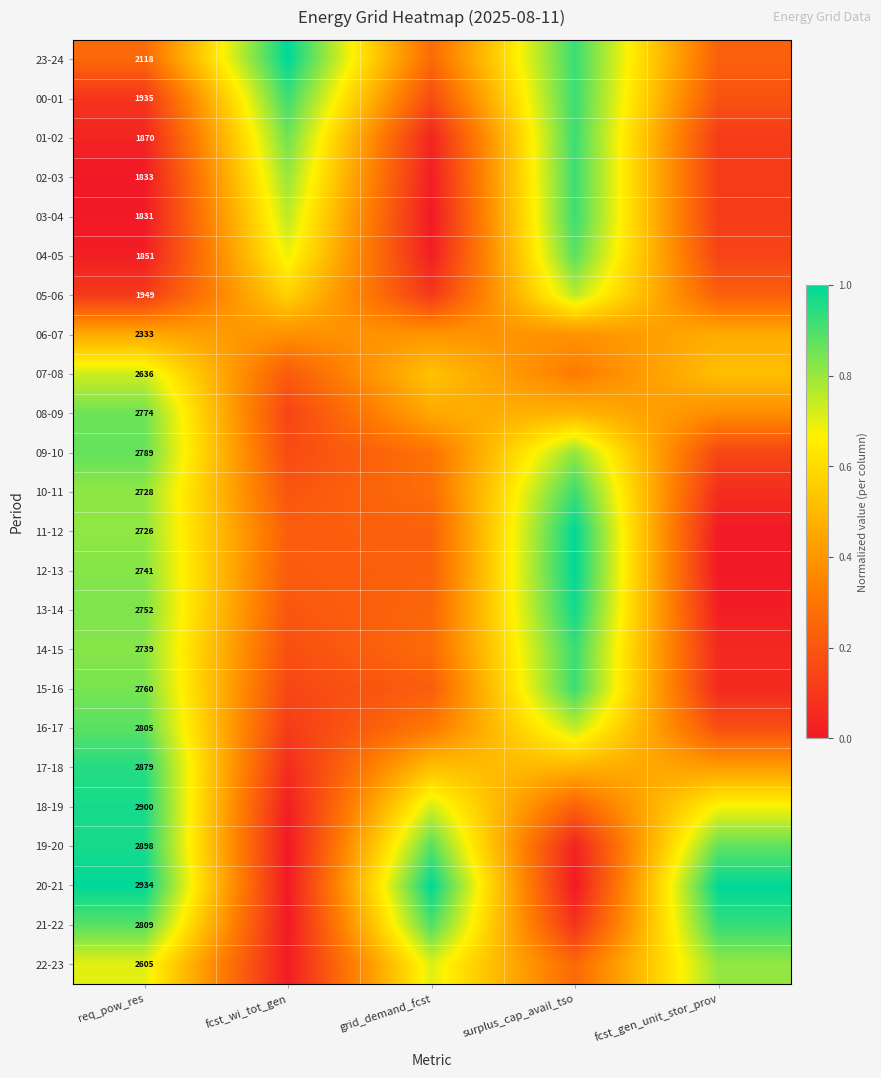

Which category has the lowest value in the 04-05 series?

req_pow_res